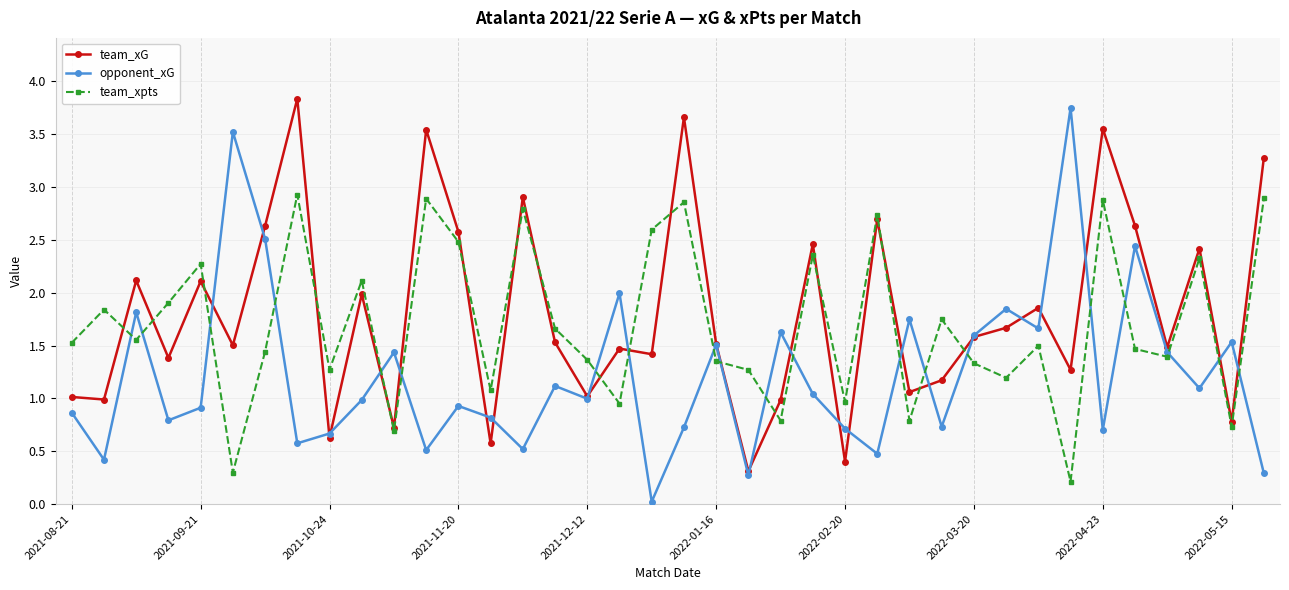

List the series in order of their overall mean, highest first.

team_xG, team_xpts, opponent_xG